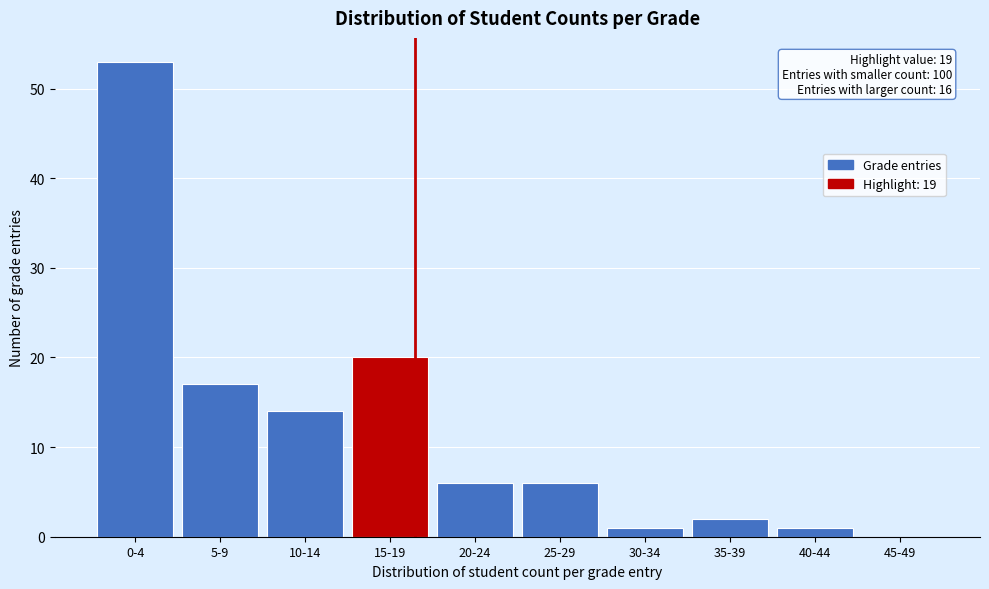

Reading left to right, what are all the values shown in this chart?

0-4=53	5-9=17	10-14=14	15-19=20	20-24=6	25-29=6	30-34=1	35-39=2	40-44=1	45-49=0